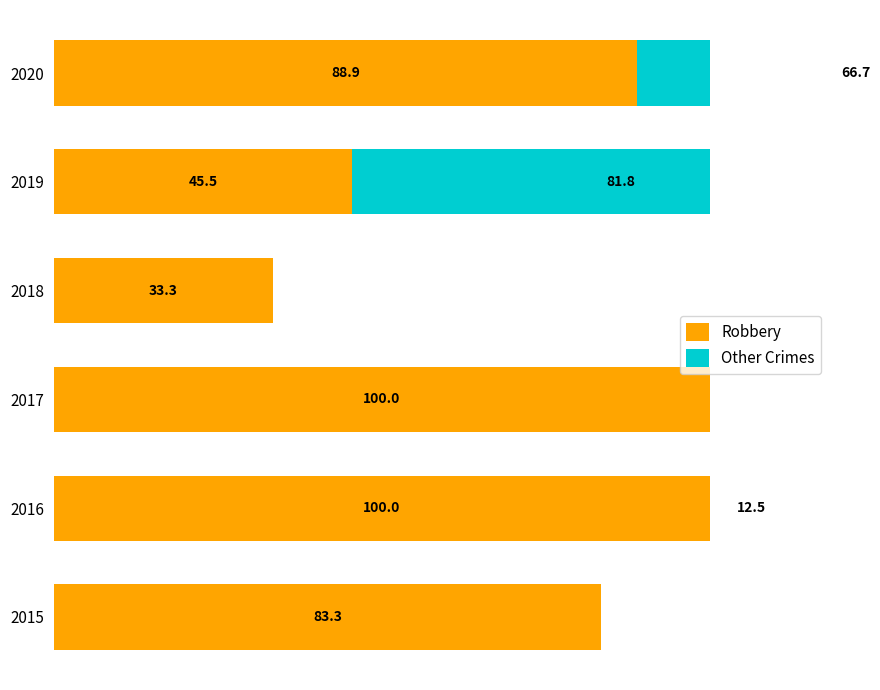

What is the sum of all Other Crimes values?

161.0